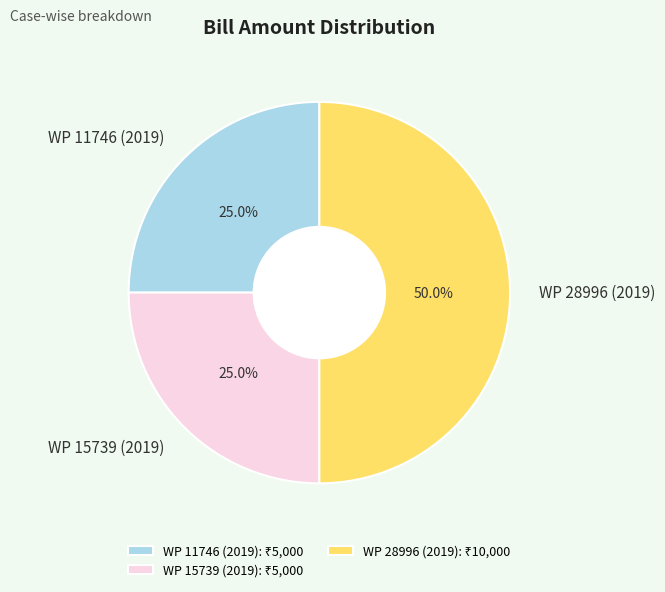

How many segments does this pie chart have?

3